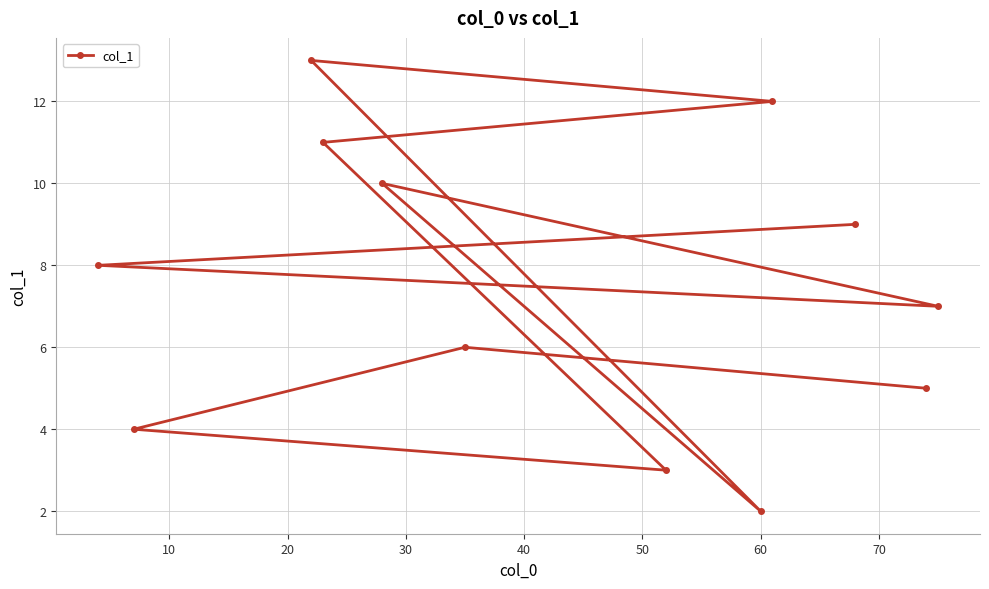

What is the greatest value displayed?

13.0